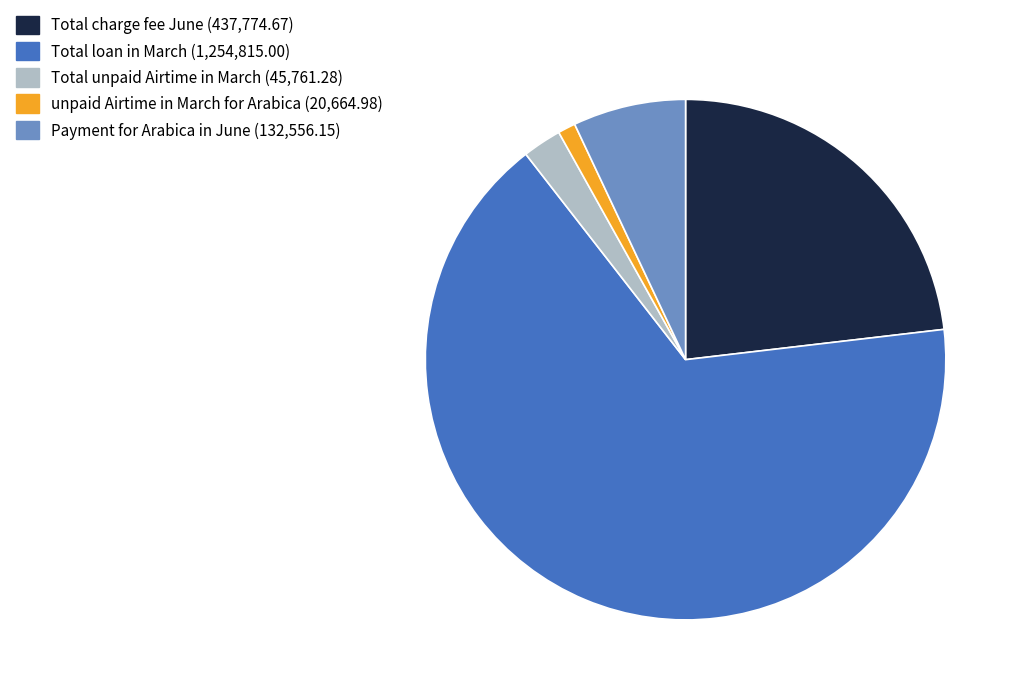

Approximately how many times larger is the value at Total charge fee June compared to Total loan in March?

0.3